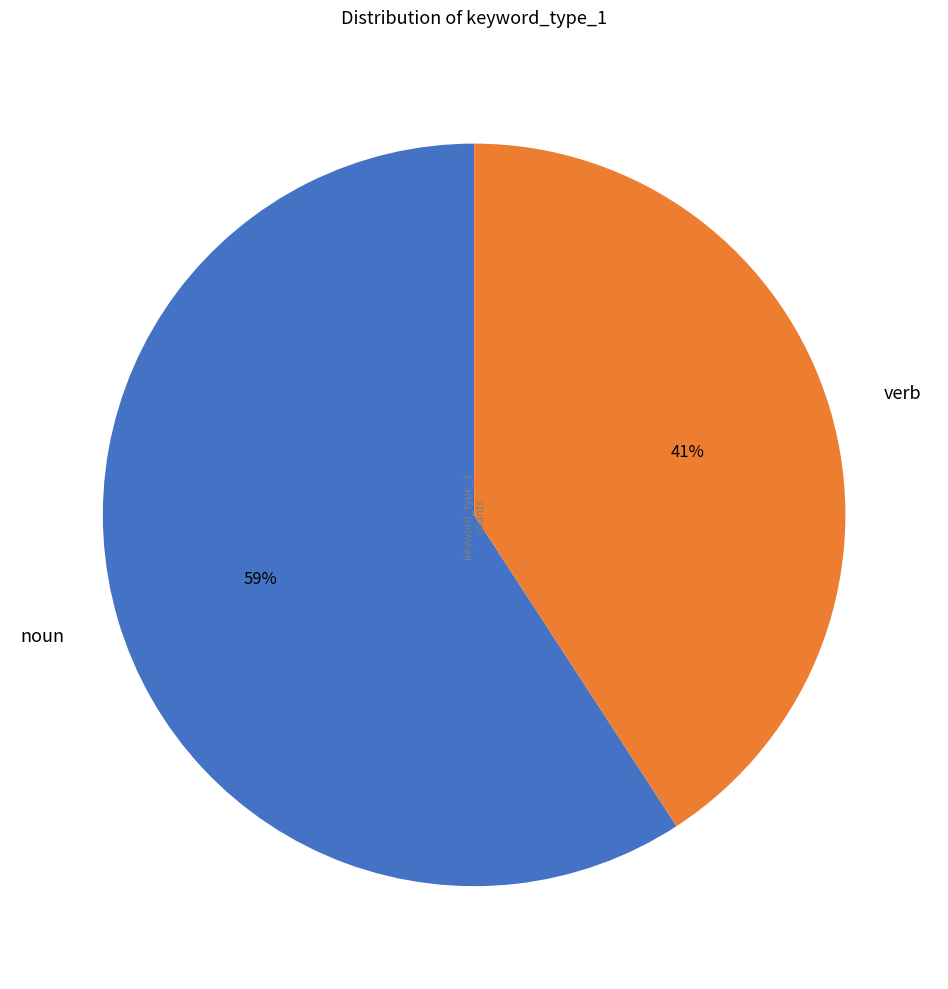

Does verb represent more than half of the total?

No